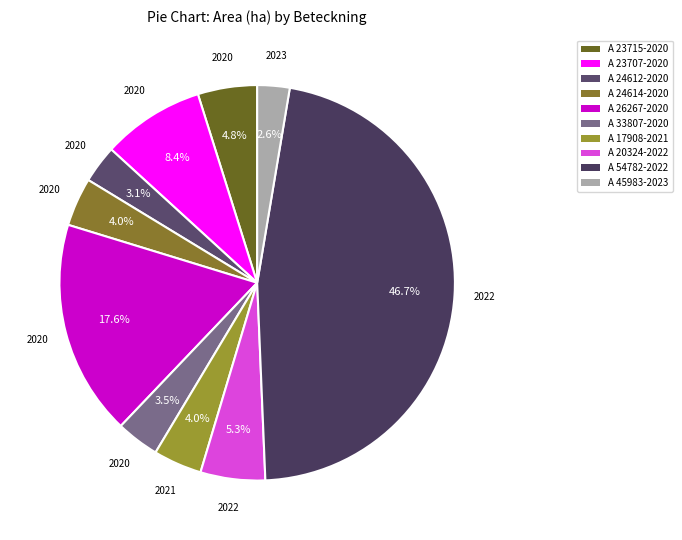

To the nearest percent, what is the combined percentage of A 17908-2021 and A 20324-2022?

9%